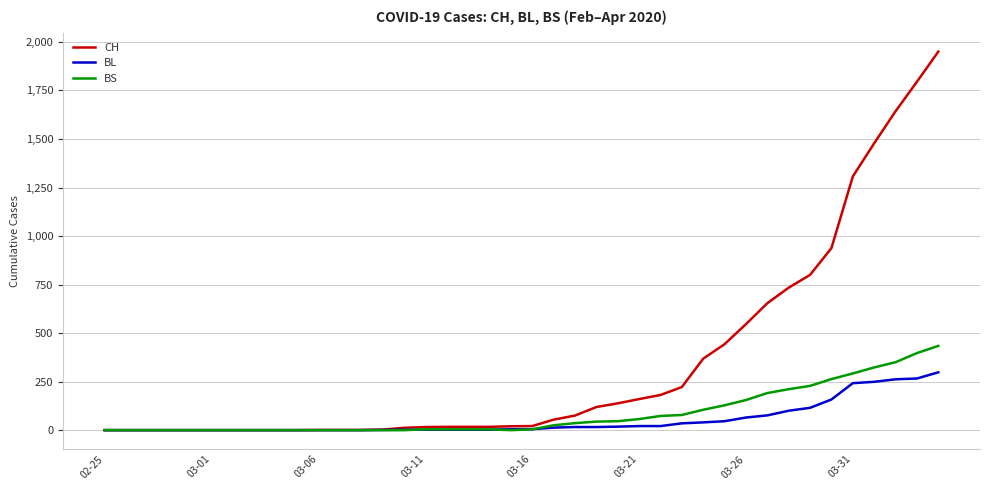

What is the maximum value for CH?

1950